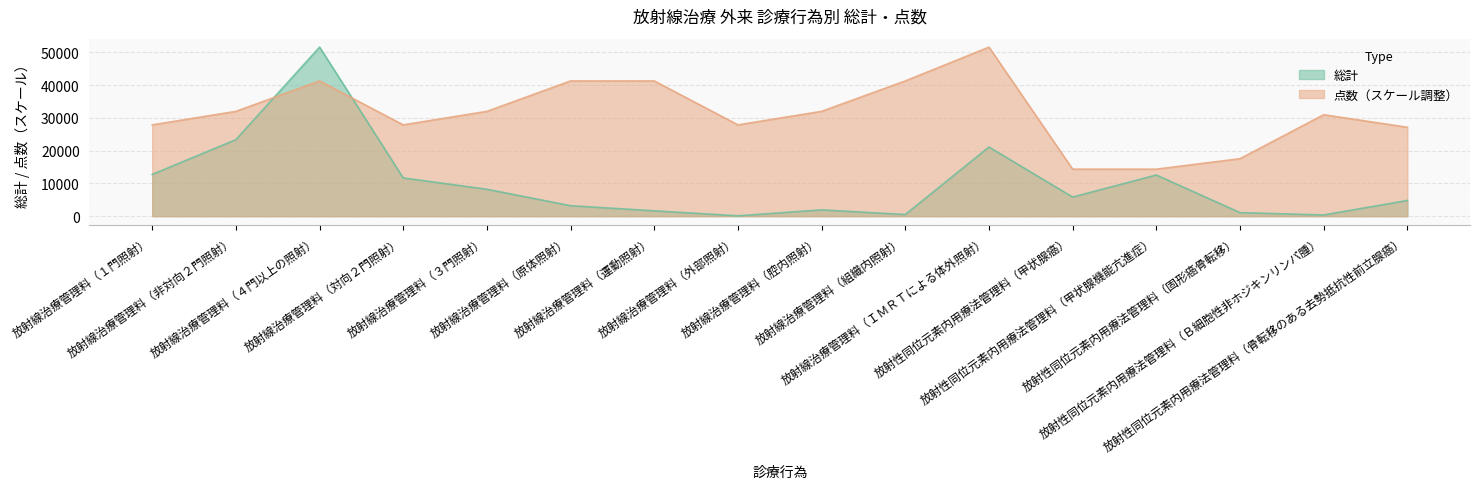

True or false: 総計 has a value of 1122.9 at 放射線治療管理料（腔内照射）.

False